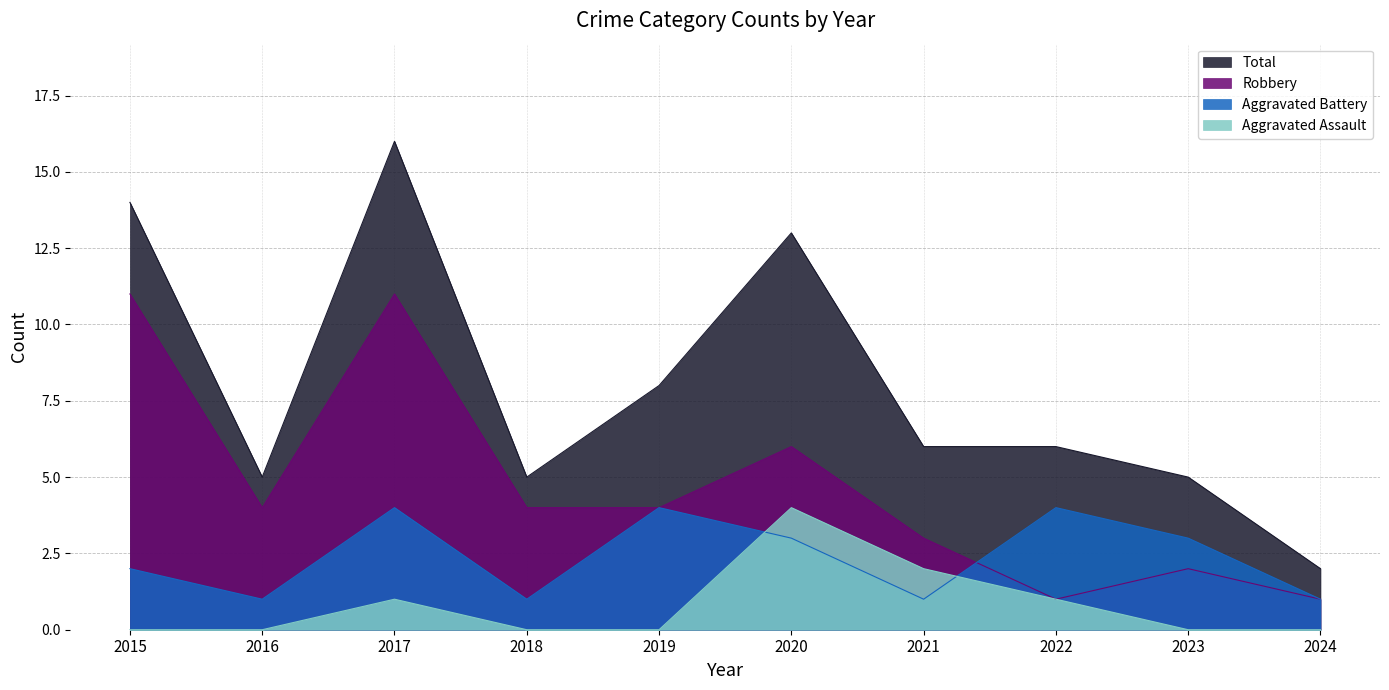

Is it true that Aggravated Battery equals 7 at 2019?

False